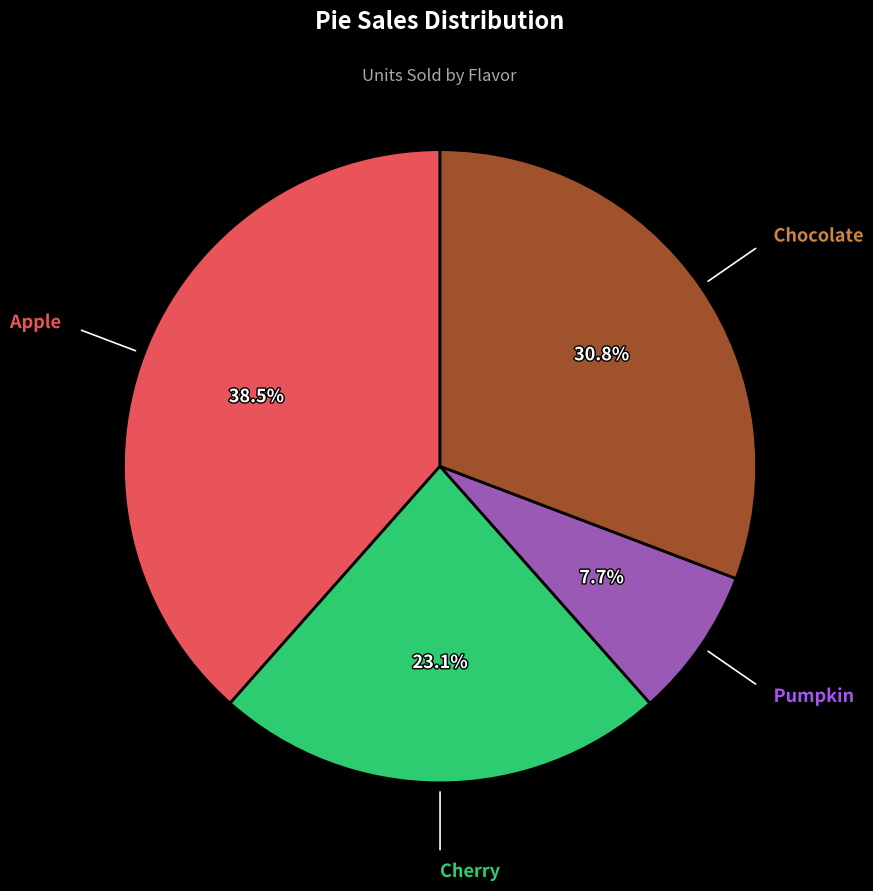

Does any single category account for the majority?

No